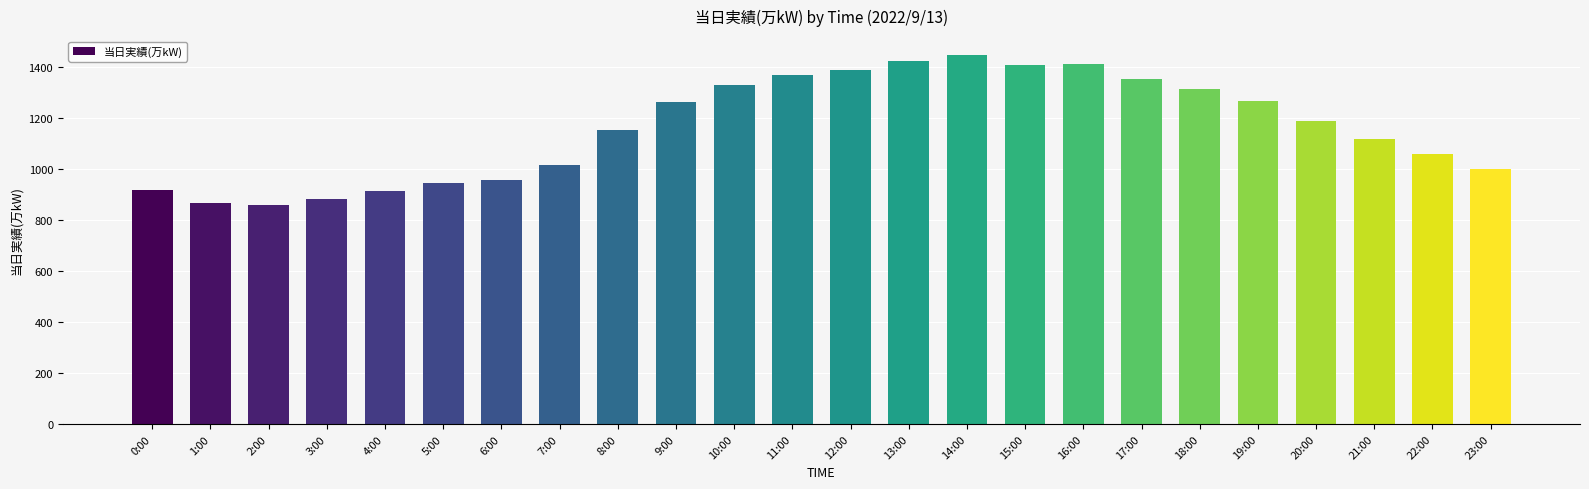

What is the value of the 4th bar from the left?

881